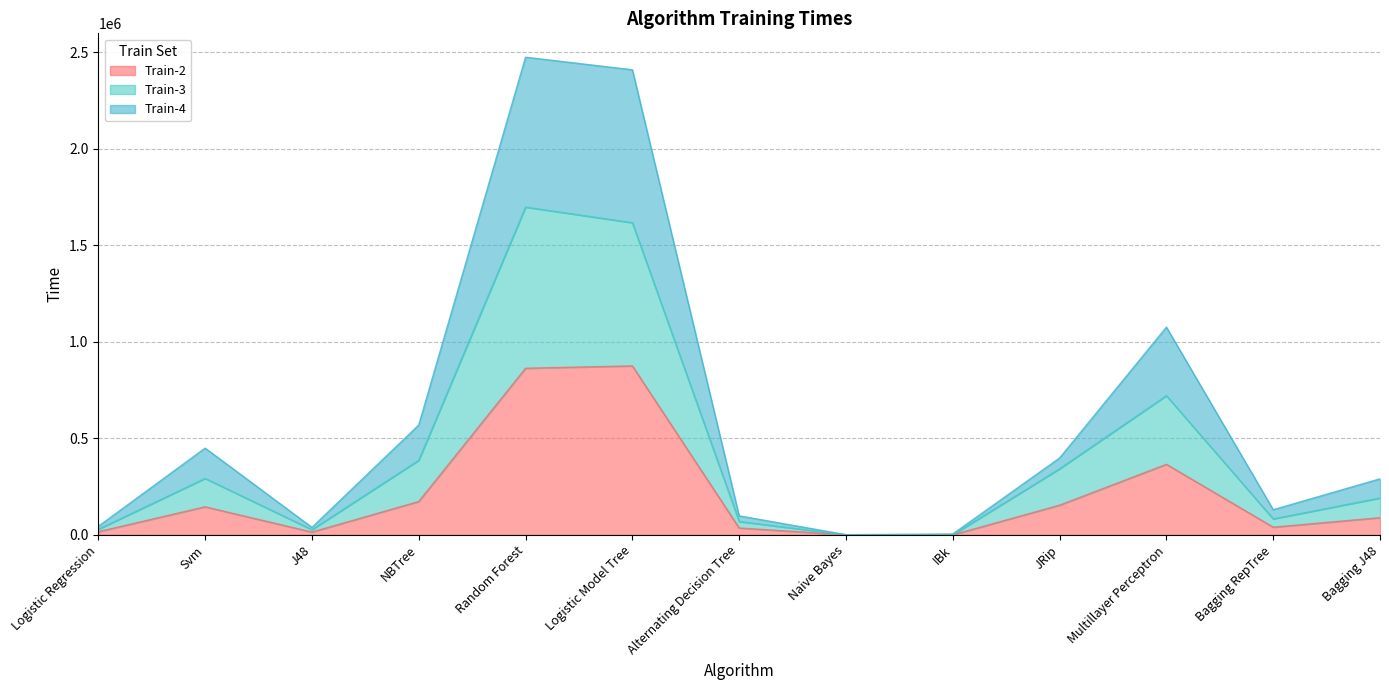

What is the difference between the maximum and minimum values in the Train-4 series?

2473279